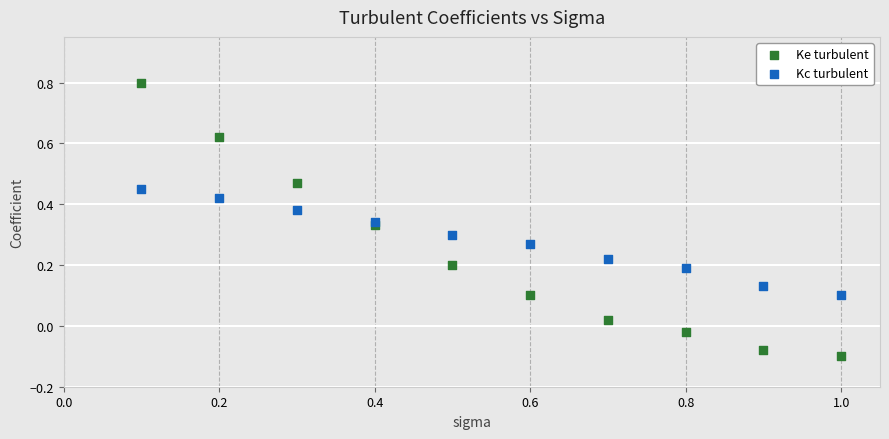

Which series has the largest Y range (max minus min)?

Ke turbulent